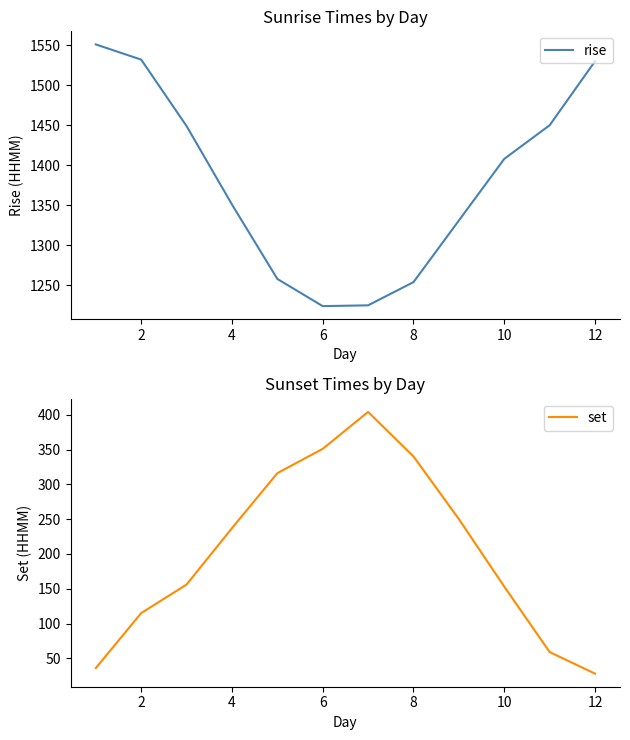

Where is rise nearest to the value 1387?

10